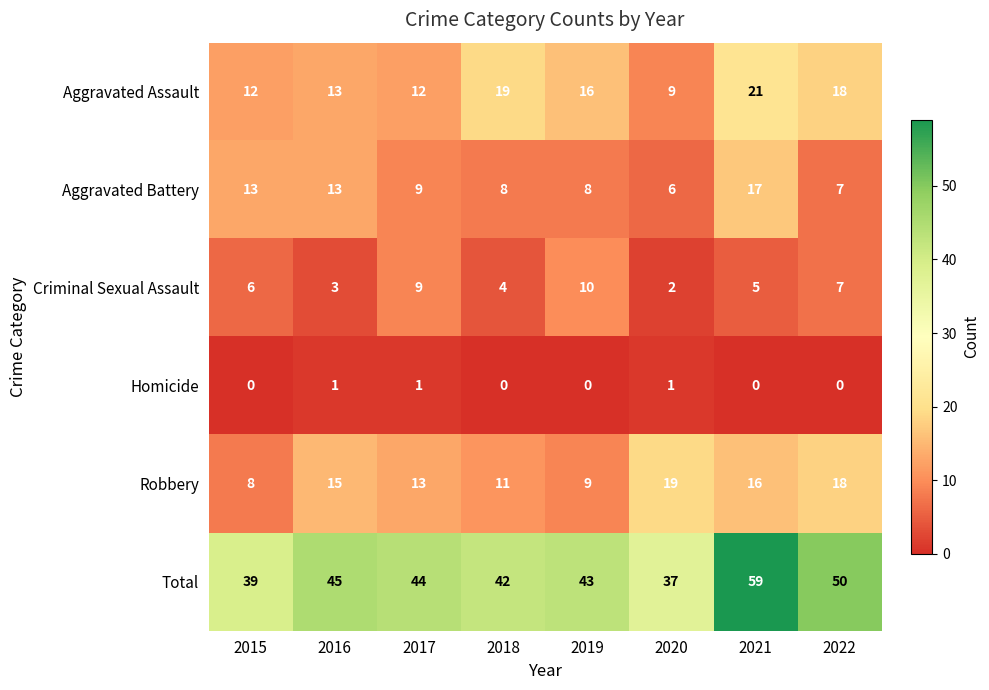

Read the Aggravated Battery value at 2021, to the nearest 5.

15